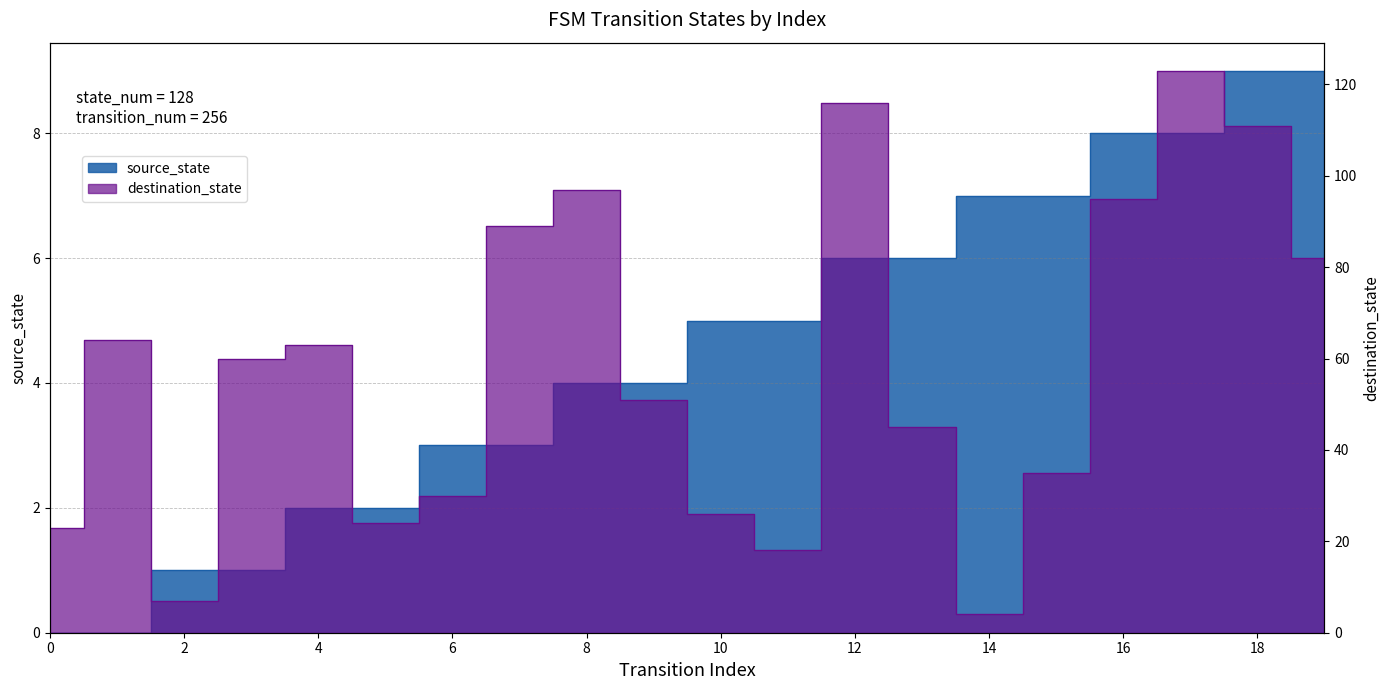

At which label is source_state closest to 4?

8